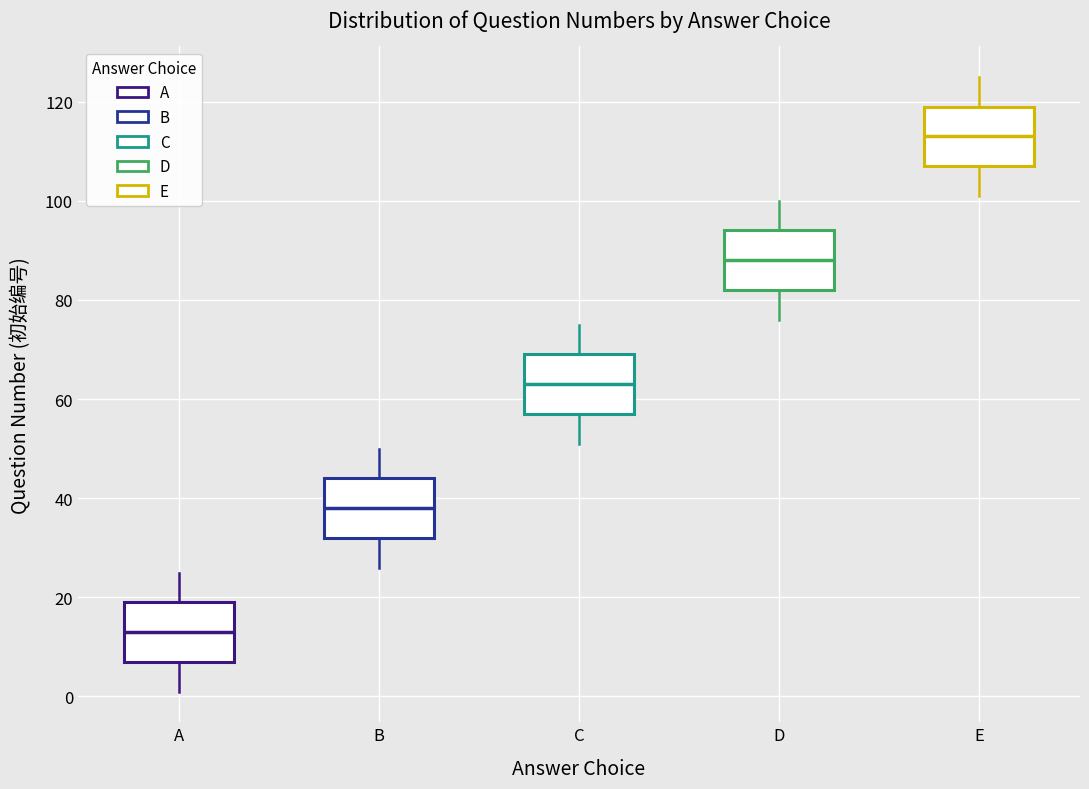

Which box's median line is the highest?

E